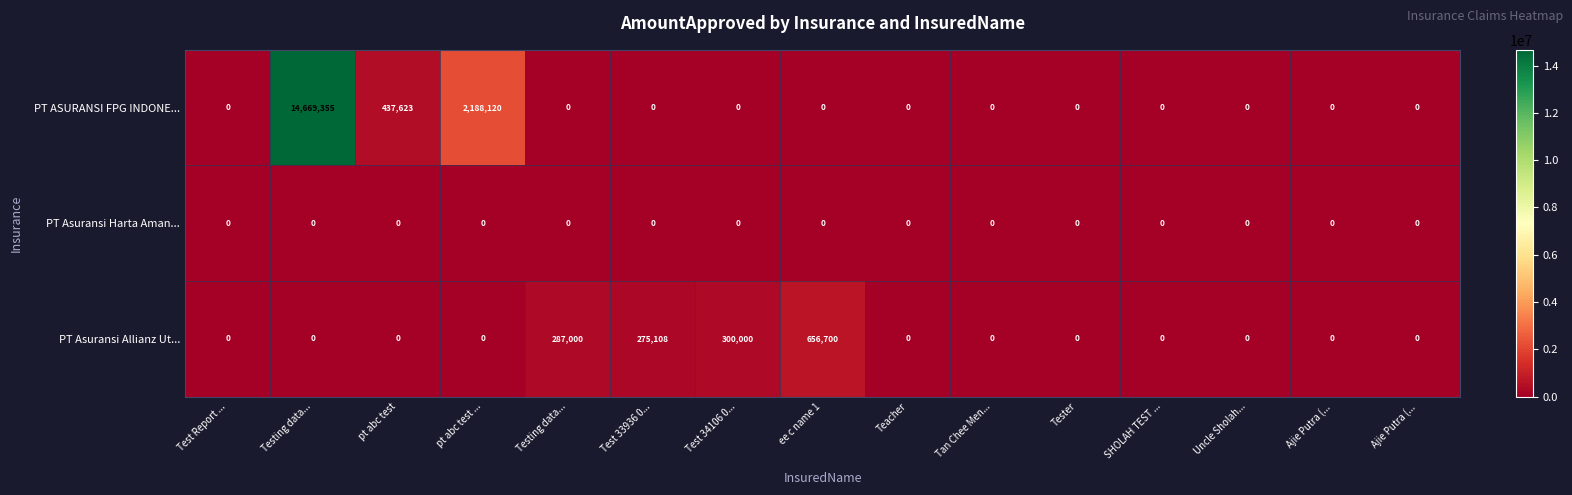

How many data points does each series have?

15